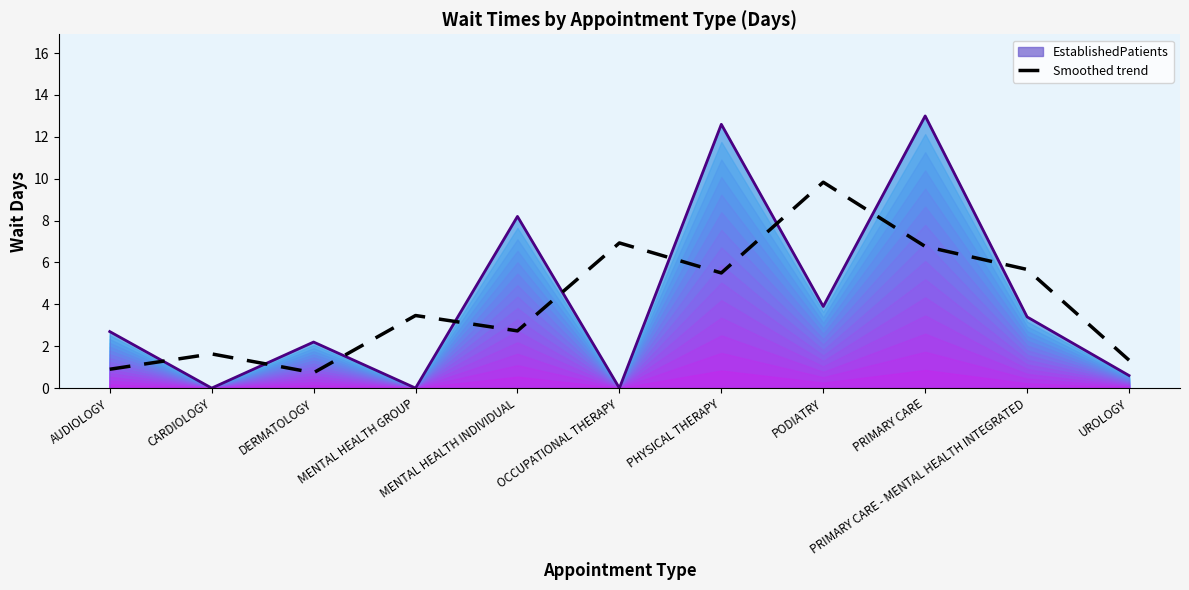

What is the difference between the highest and lowest values at PHYSICAL THERAPY?

7.1